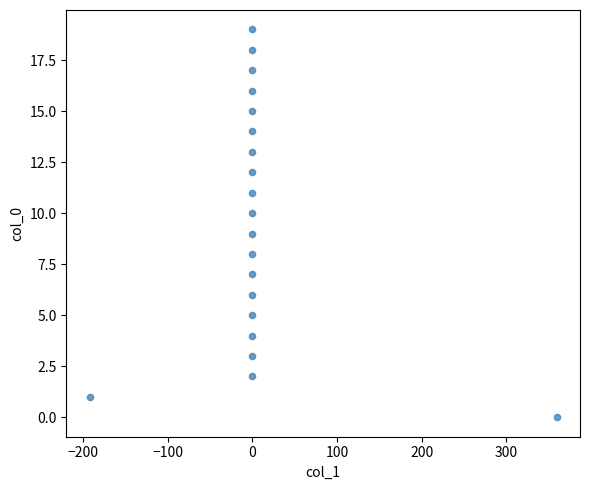

What is the range of Y values (max minus min)?

19